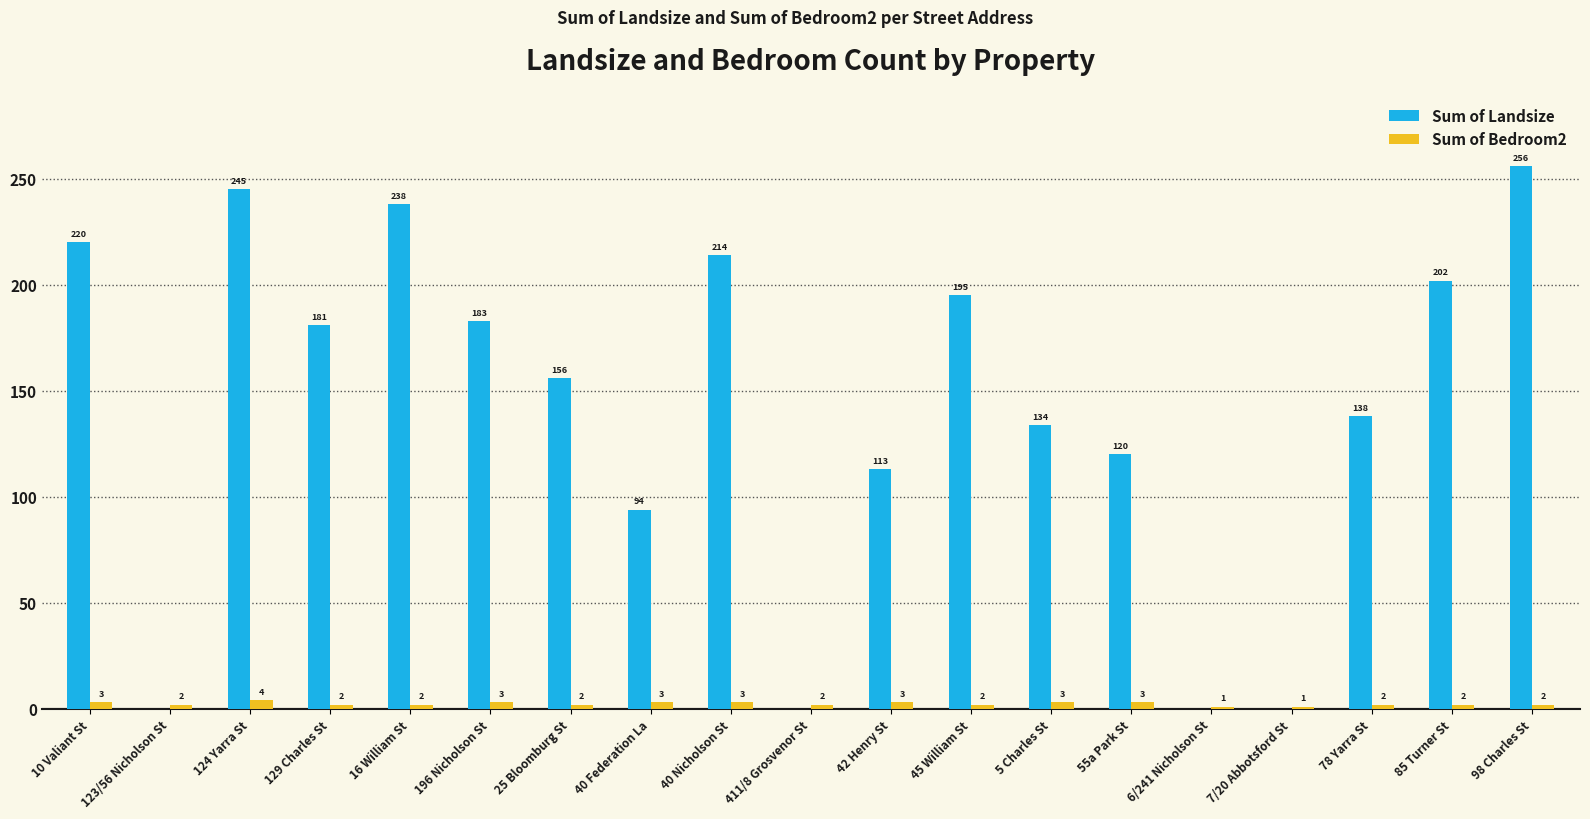

What is the greatest value displayed?

256